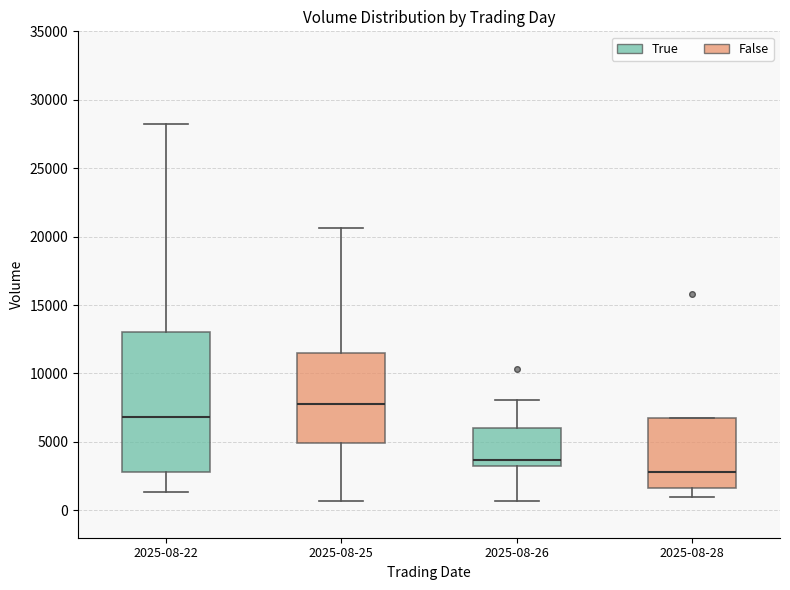

Which box's median line is the highest?

2025-08-25